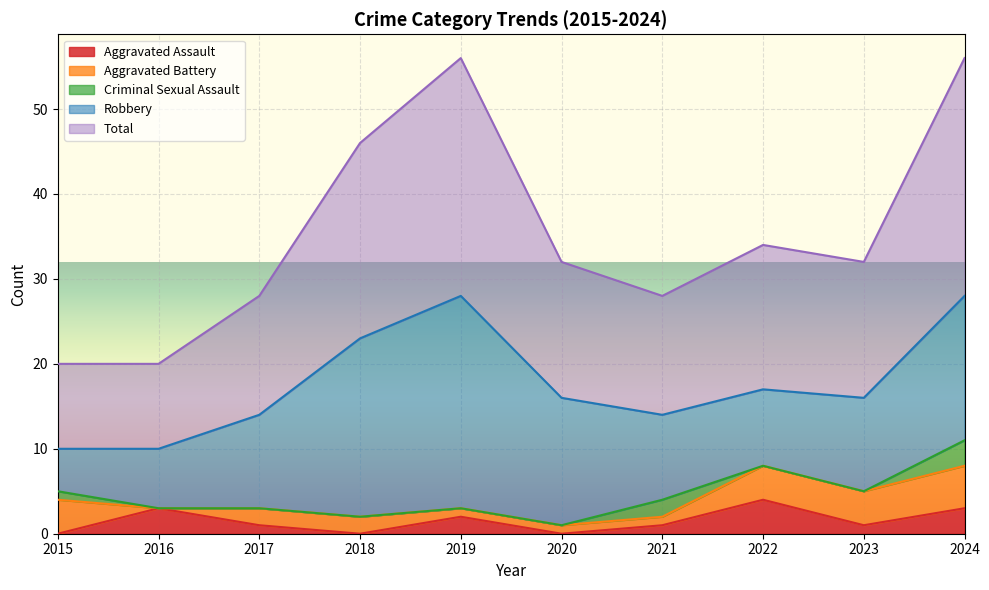

How many values in the Robbery series exceed 11?

4